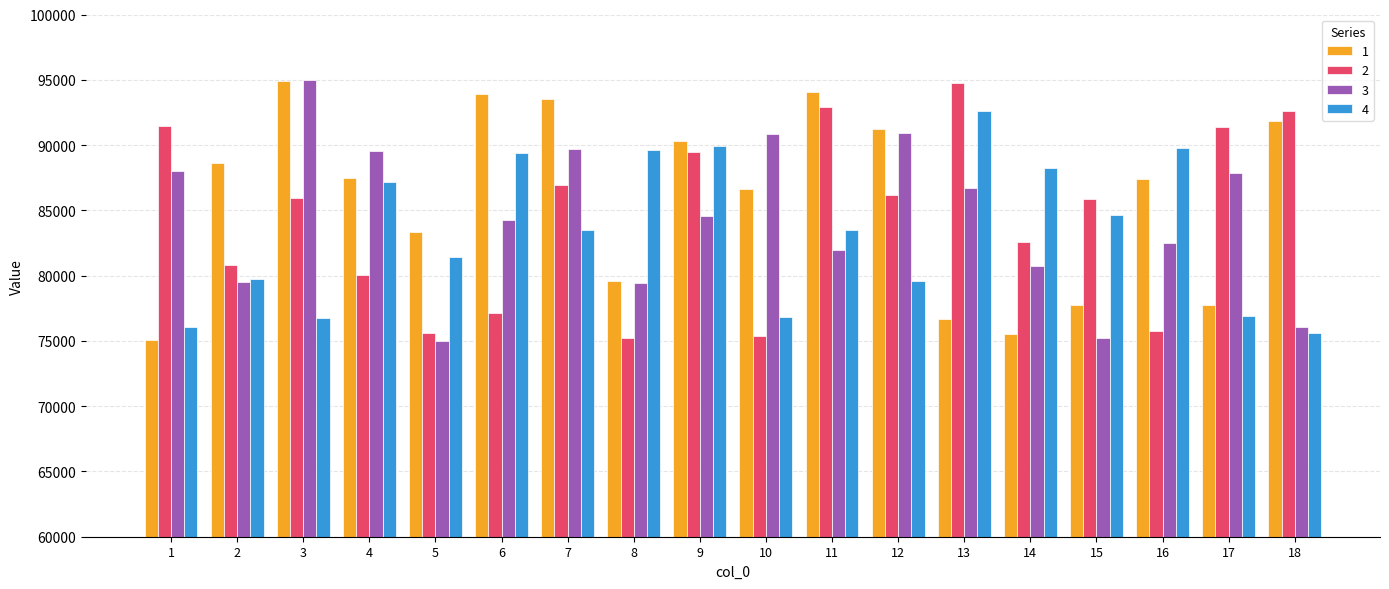

What is the total value across all series at 17?

334003.7